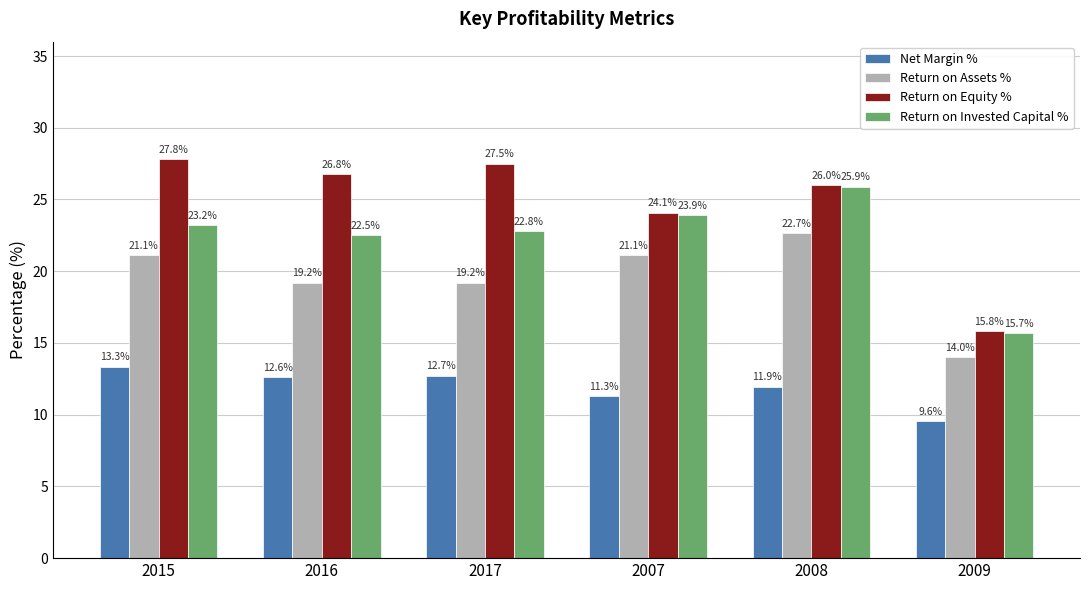

How many series are shown in this chart?

4